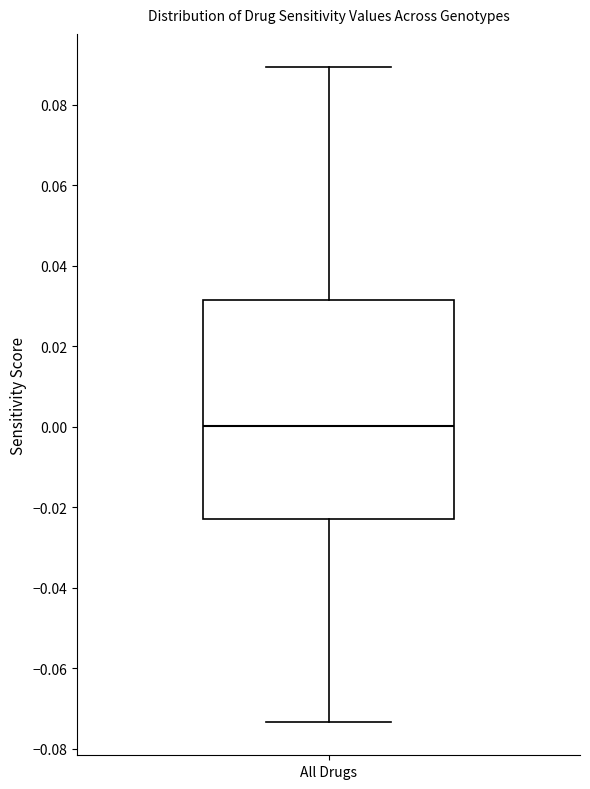

Where does the lower whisker of the box for All Drugs end on the y-axis? The values are not printed on the chart, so give them approximately, as read against the axis.

-0.074